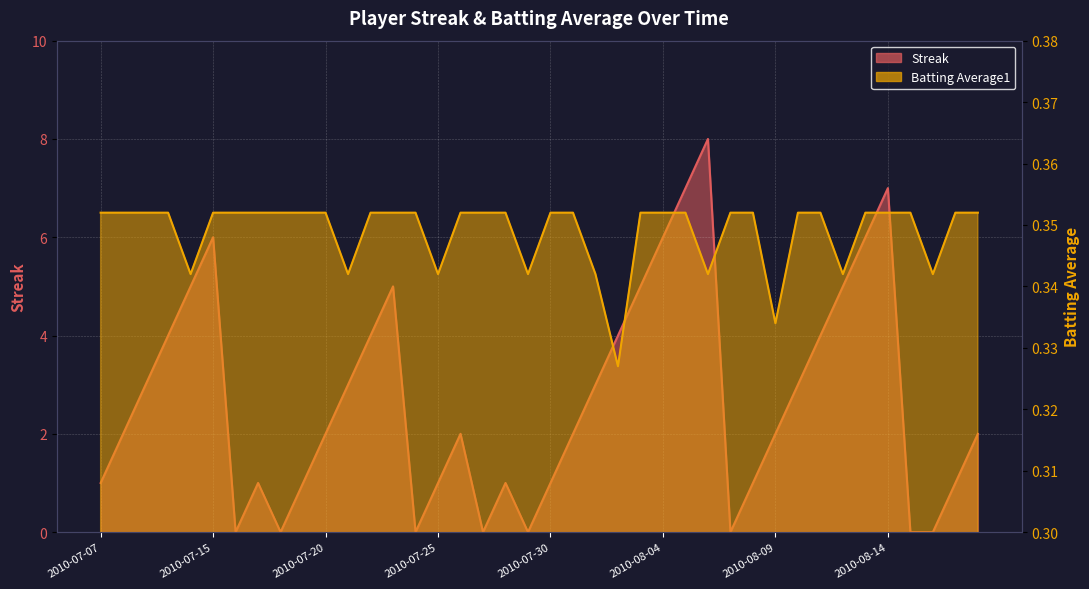

True or false: Batting Average1 has more than 2 interior local peaks.

False